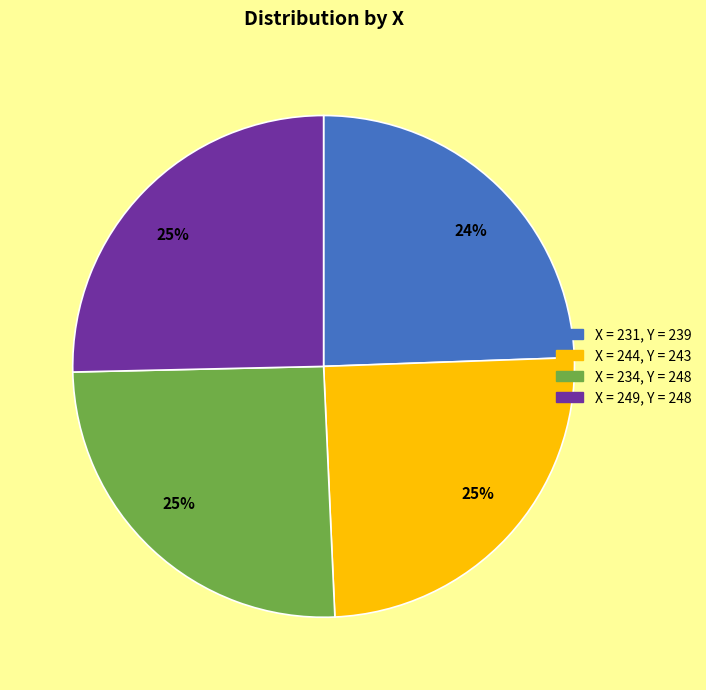

Is there any slice that represents more than half of the pie?

No